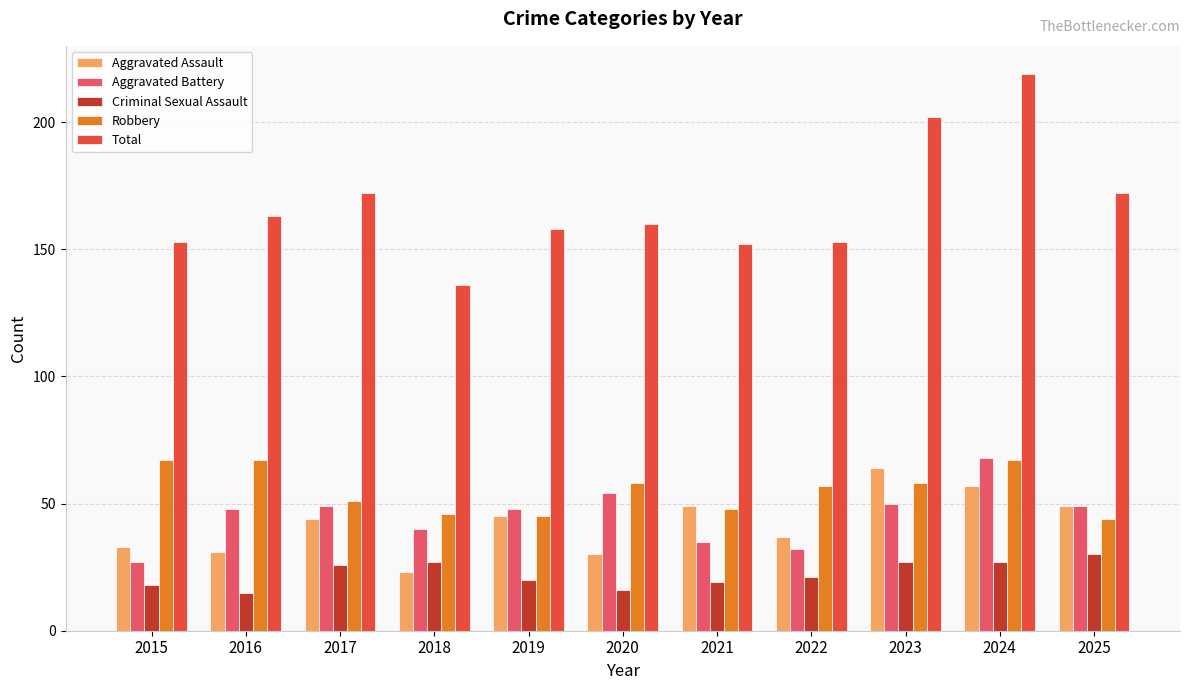

What is the smallest value displayed?

15